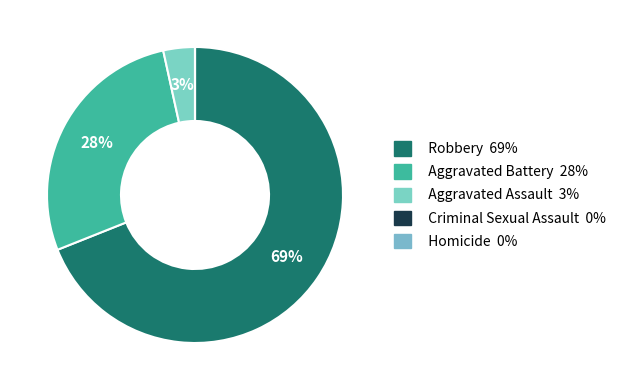

Does any single category account for the majority?

Yes